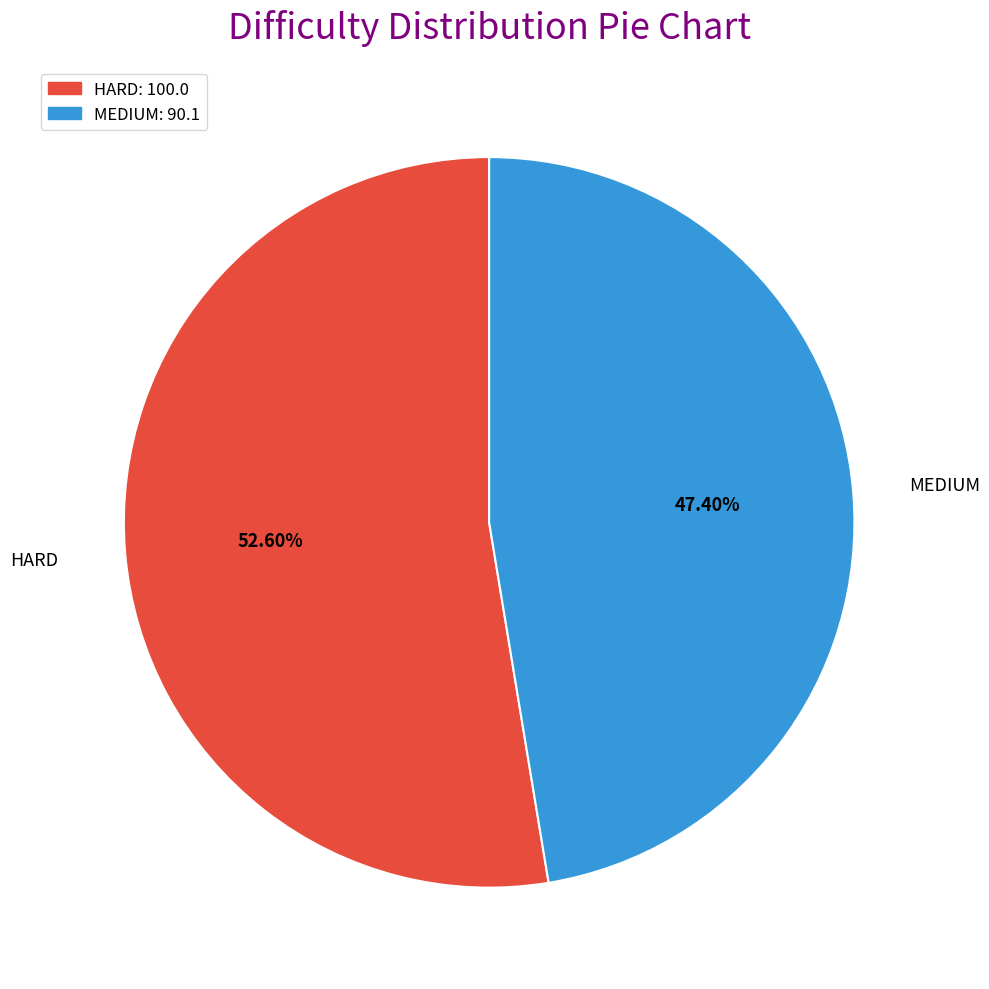

Approximately how many times larger is the value at MEDIUM compared to HARD?

0.9